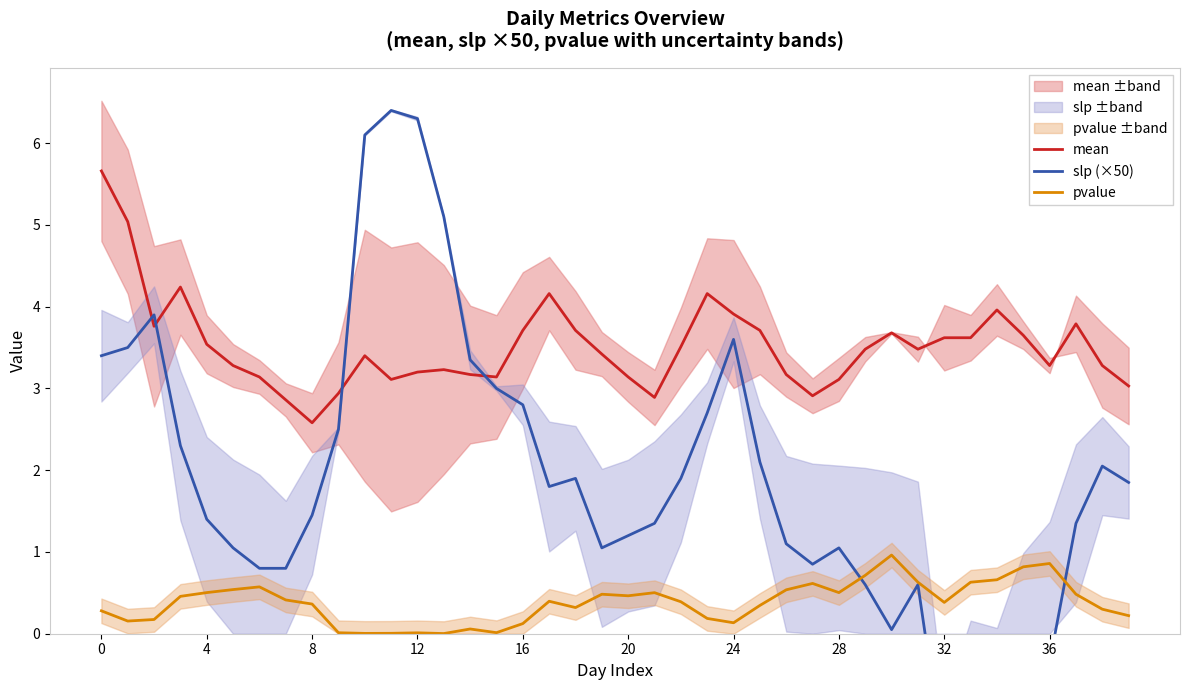

True or false: mean and pvalue intersect in this chart.

False